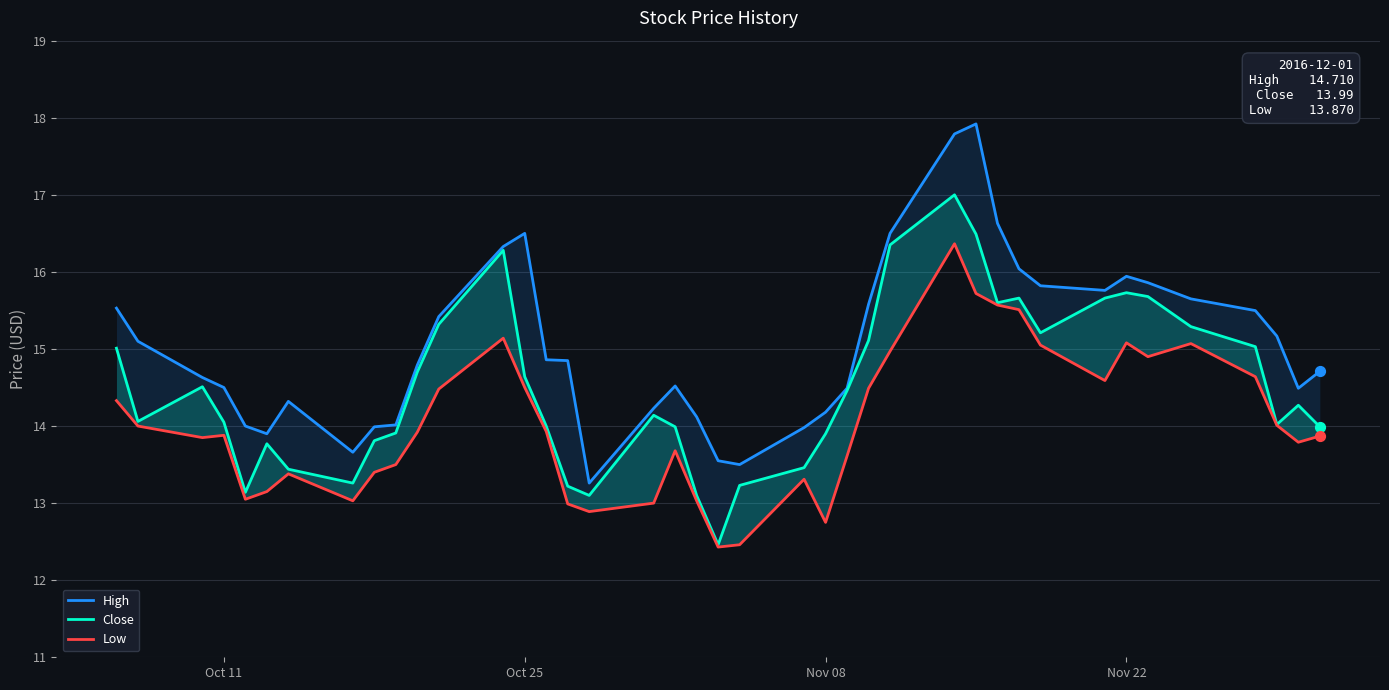

At how many categories does at least one series exceed 15?

18